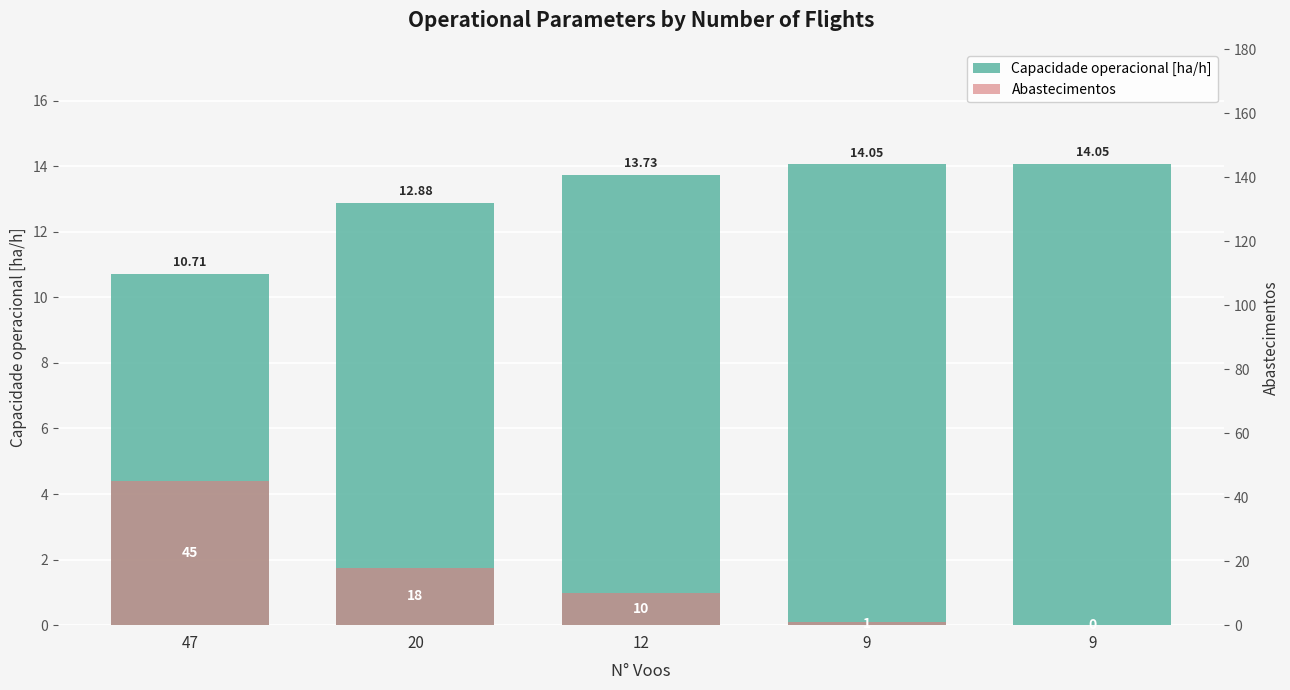

Is the value of Capacidade operacional [ha/h] at 47 greater than the value of Abastecimentos at 47?

No